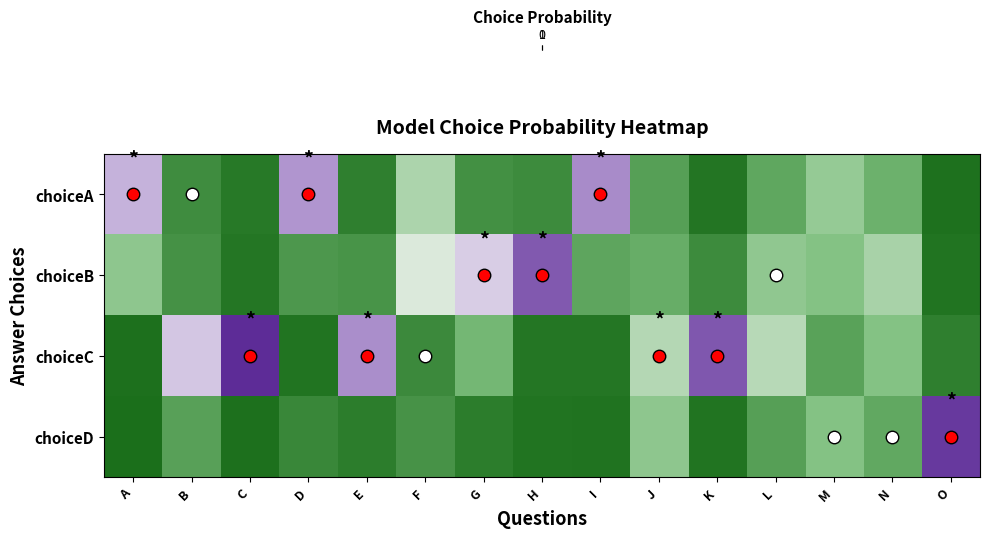

What is the greatest value displayed?

0.9